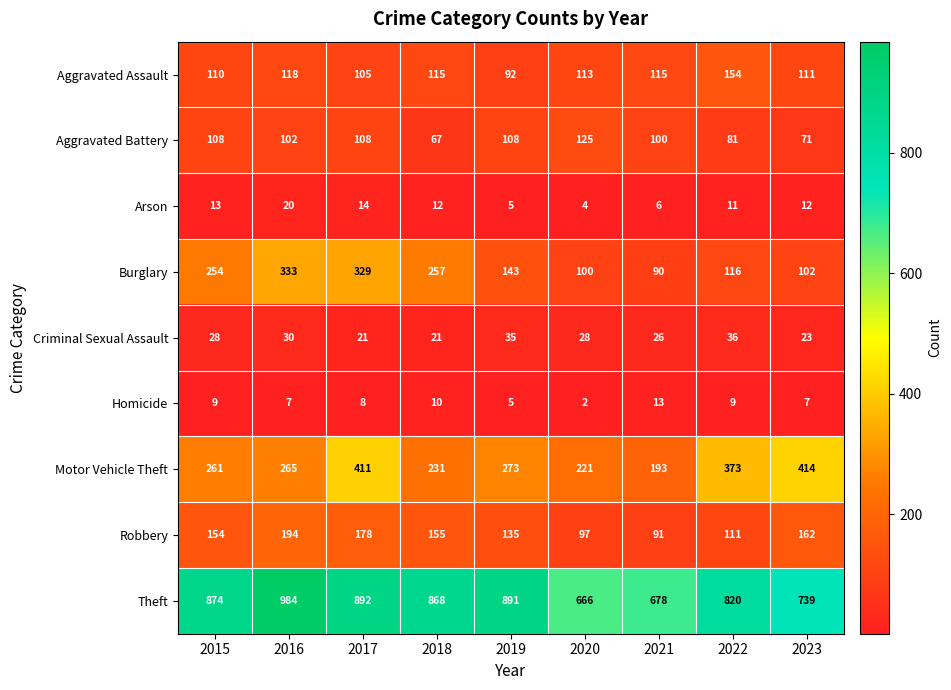

What is the average value of the Aggravated Battery series?

97